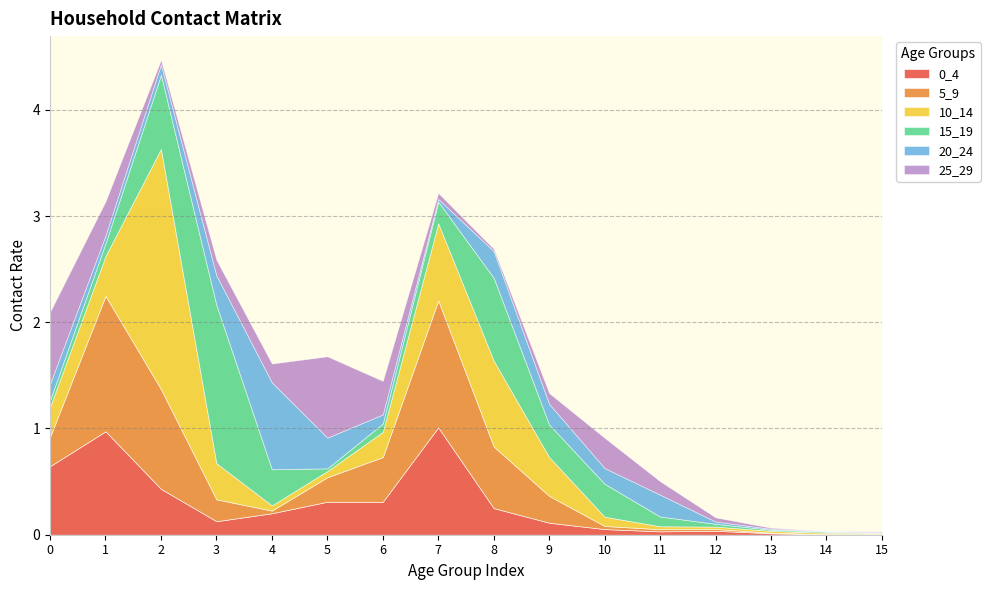

What are all the series names shown in the legend?

0_4, 5_9, 10_14, 15_19, 20_24, 25_29